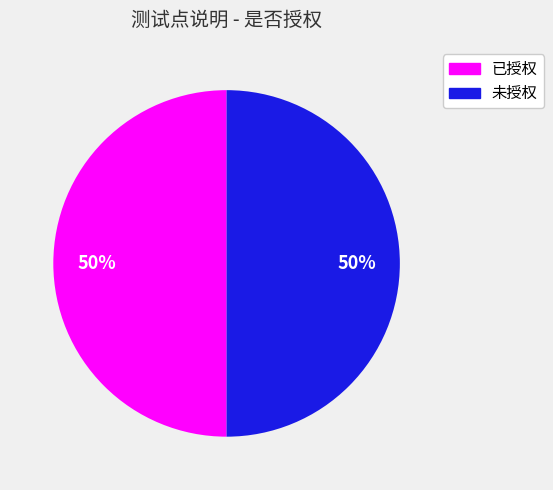

To the nearest percent, what is the difference between the largest and smallest slice percentages?

0%